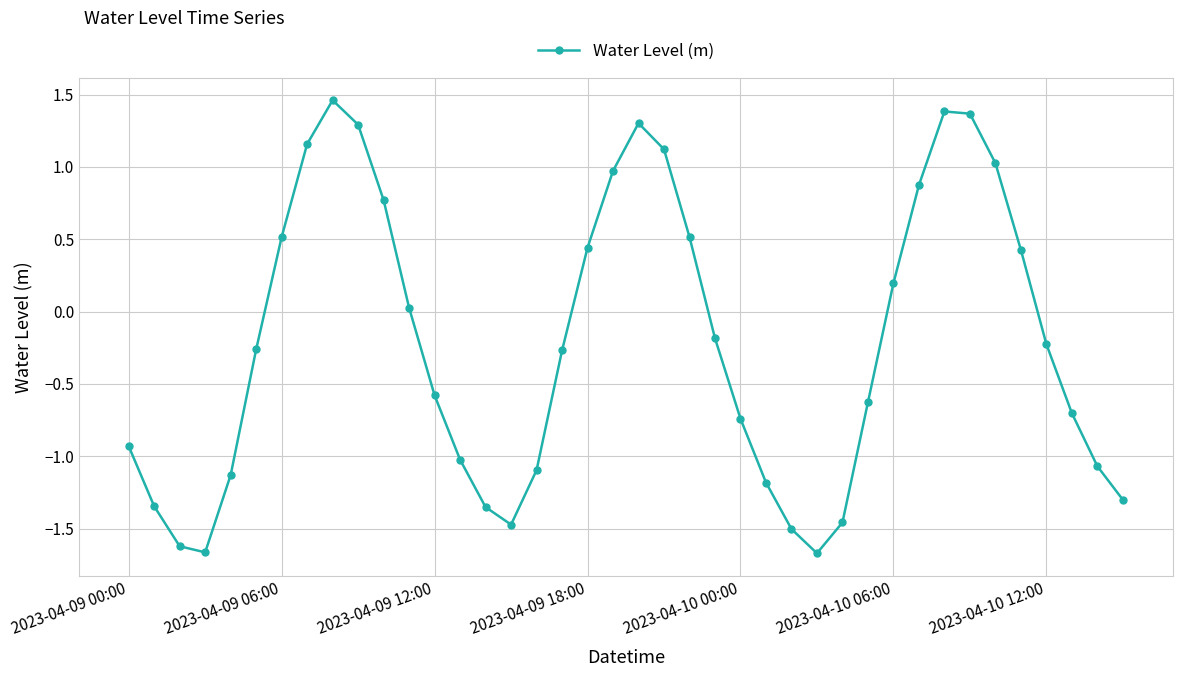

What is the difference between the maximum and minimum values?

3.1